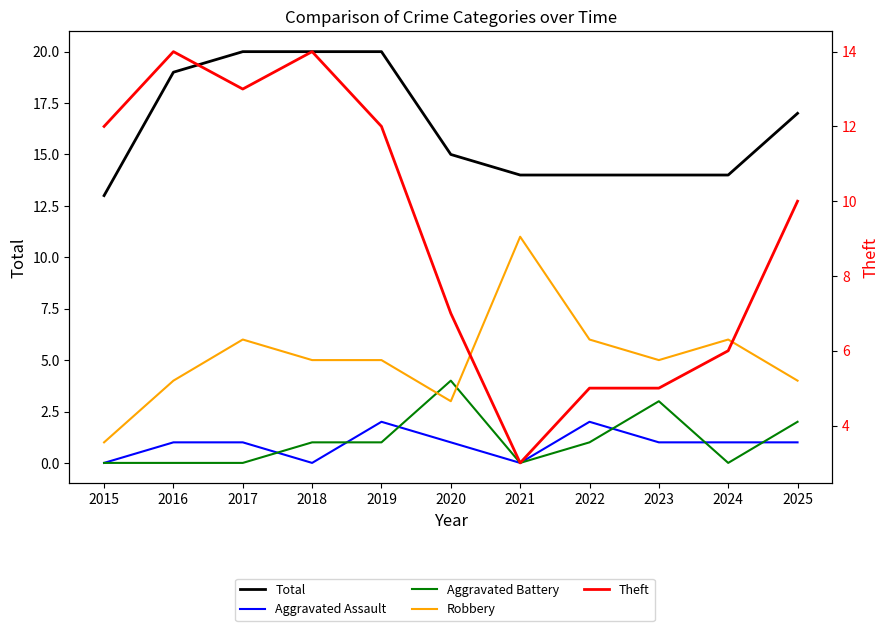

What are all the series names shown in the legend?

Total, Aggravated Assault, Aggravated Battery, Robbery, Theft